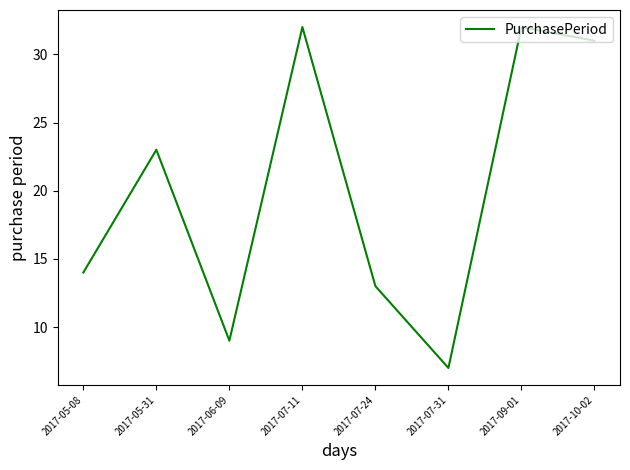

How many lines are shown in the chart?

1